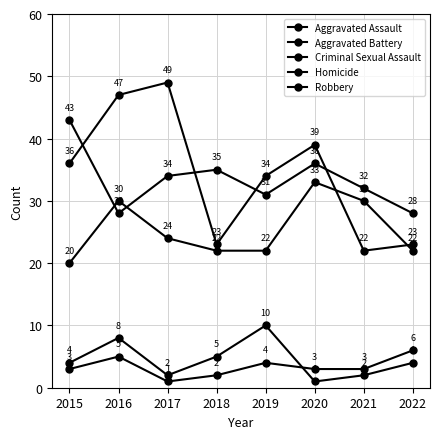

How many data points in Homicide are less than 3?

2